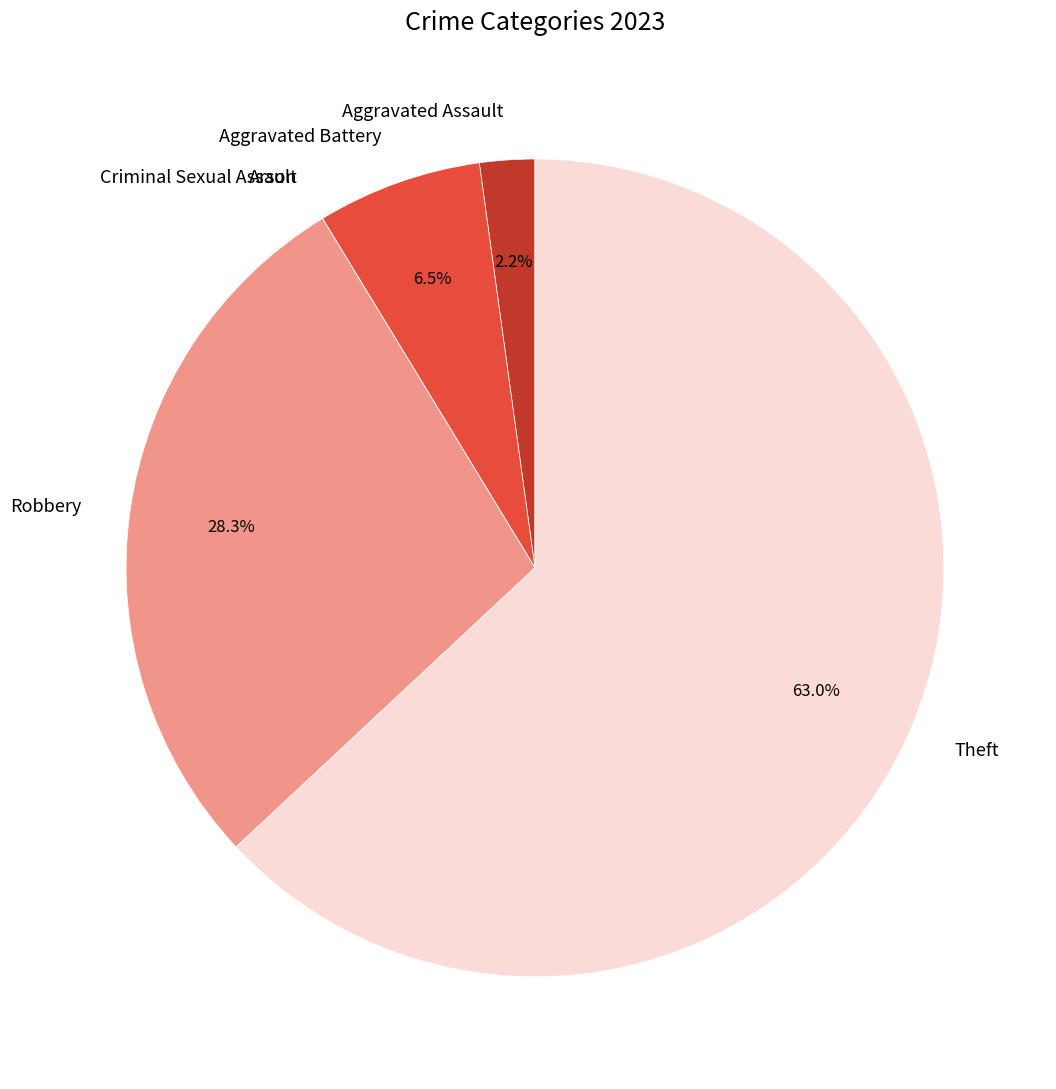

Is Theft the majority of the pie?

Yes